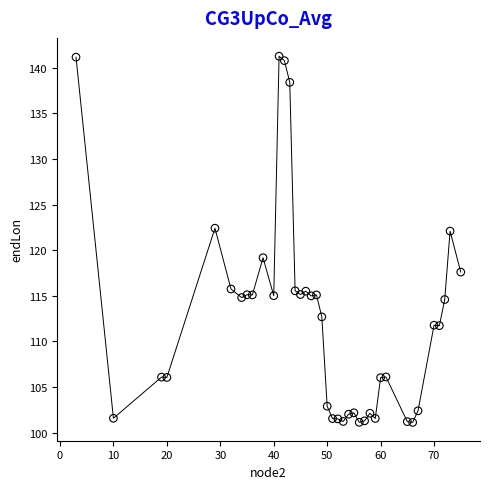

What is the range of Y values (max minus min)?

40.1